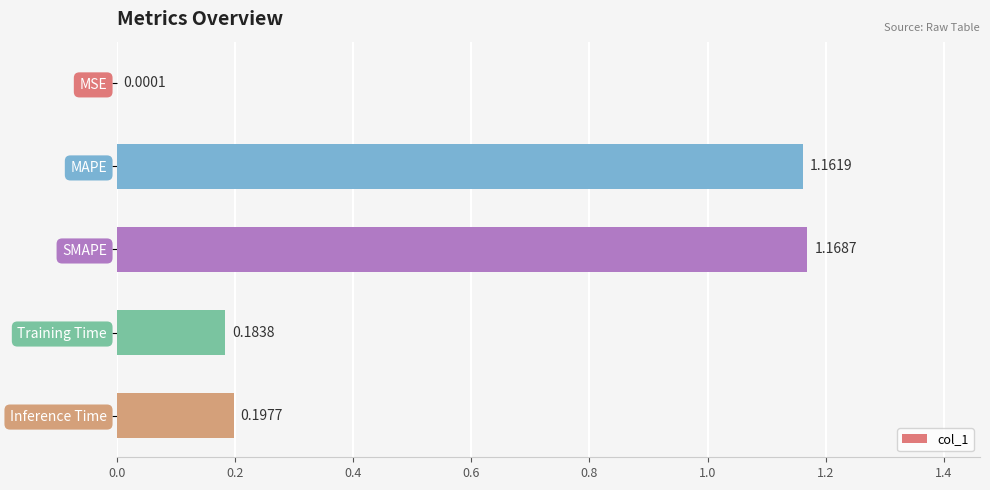

At which label is the value closest to 0?

MSE